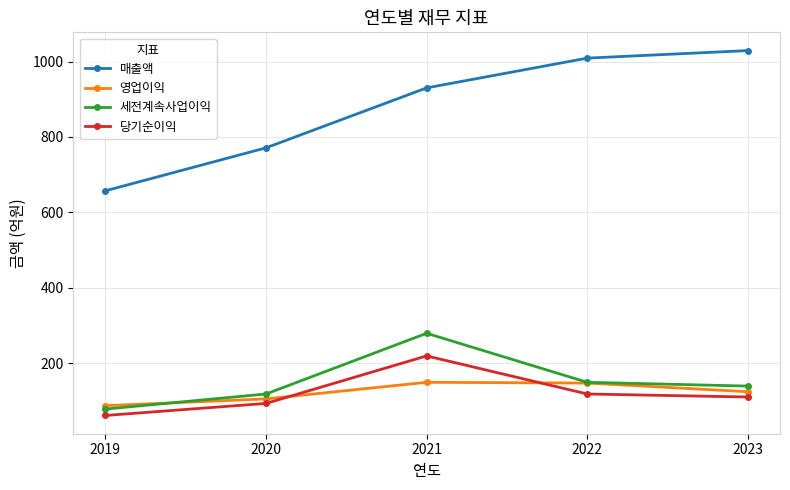

After their last crossing, which series has the higher values: 당기순이익 or 영업이익?

영업이익